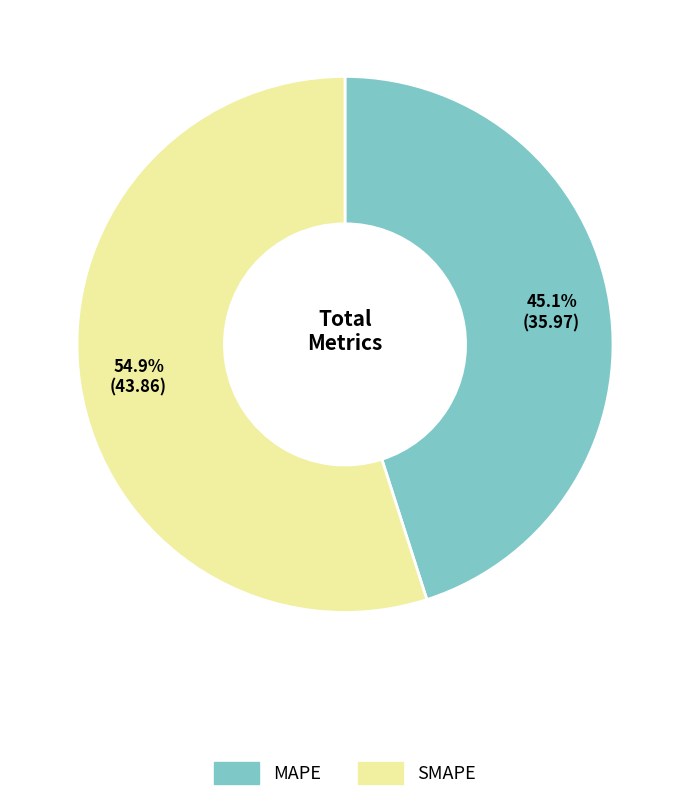

Rank the categories by value from highest to lowest.

SMAPE, MAPE